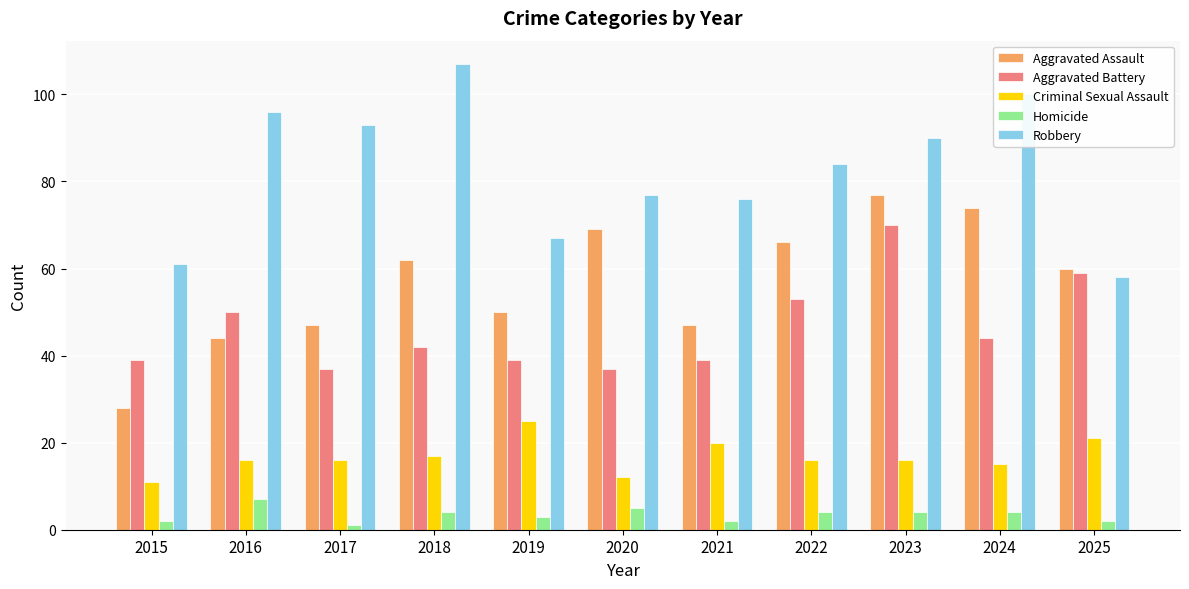

What is the spread (max minus min) of values at 2023?

86